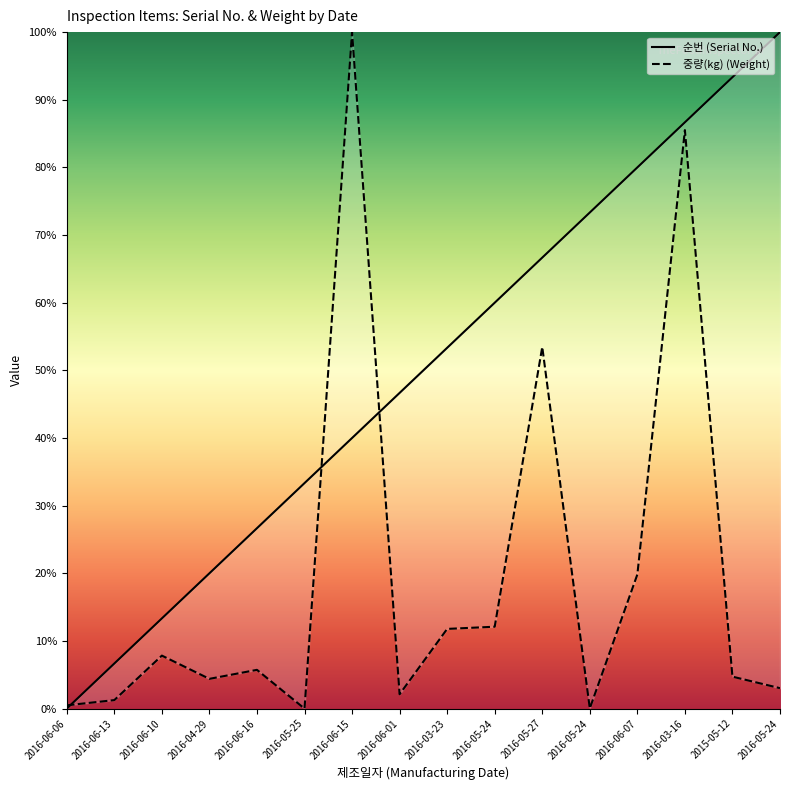

The 순번 series shows 106.7 at 2016-05-24. True or false?

False